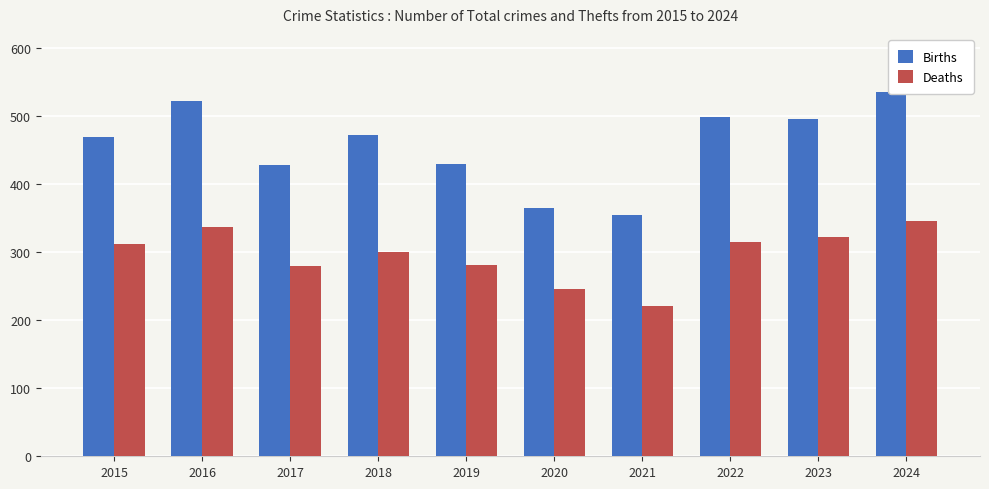

Count the number of categories in the chart.

10